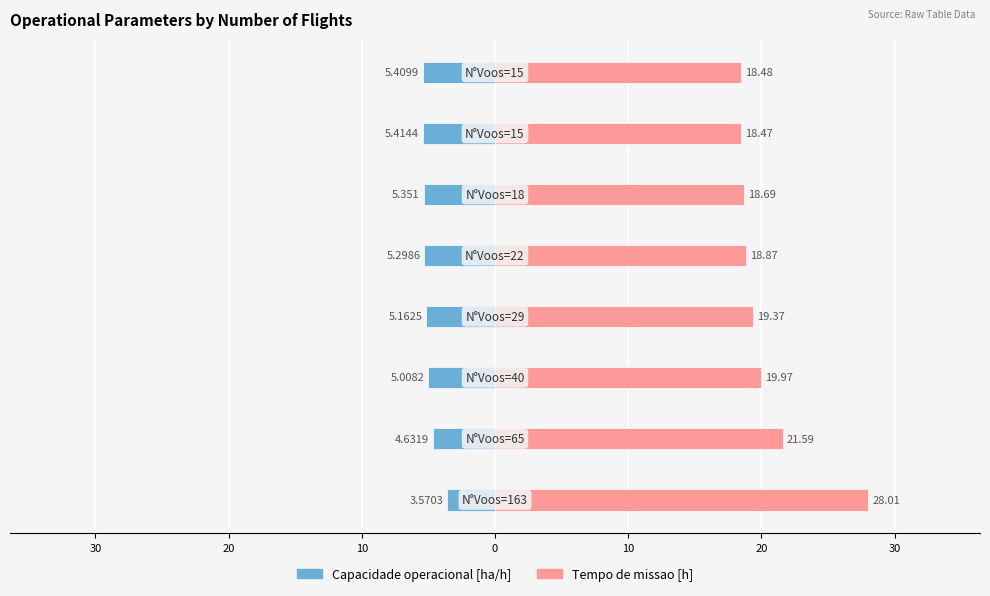

Reading left to right, list all the values displayed in this chart.

Capacidade operacional [ha/h]: -3.6	-4.6	-5.0	-5.2	-5.3	-5.4	-5.4	-5.4
Tempo de missao [h]: 28.0	21.6	20.0	19.4	18.9	18.7	18.5	18.5